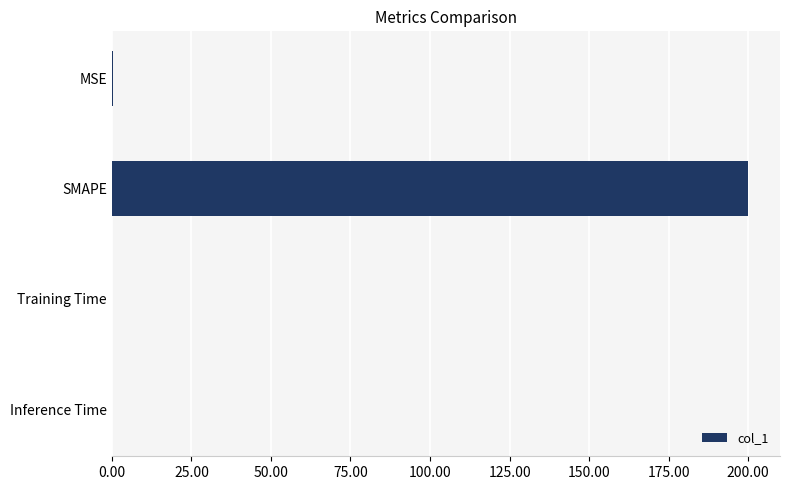

The chart shows a value of 50.1 at SMAPE. True or false?

False